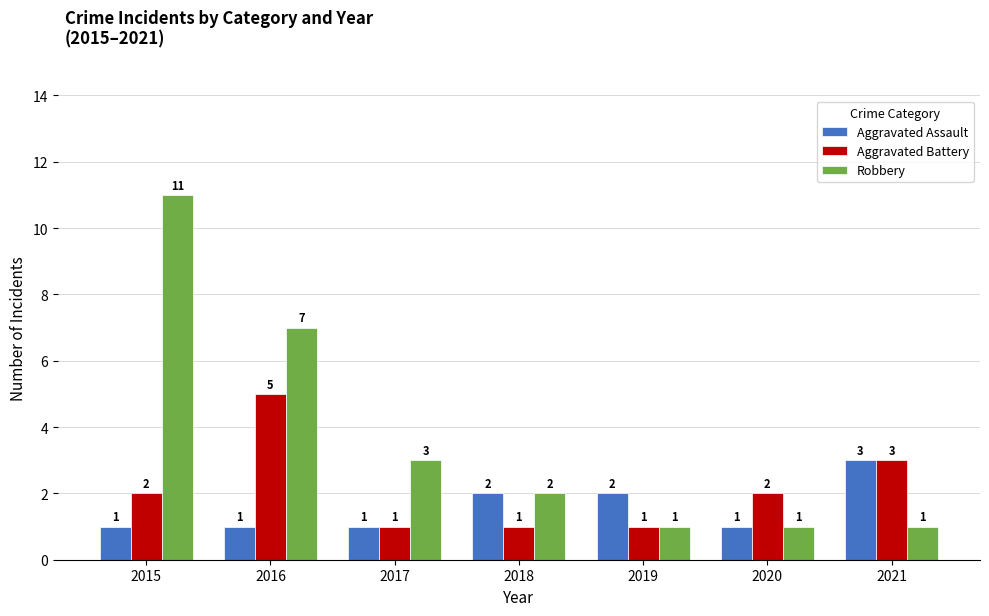

What is the value of the Aggravated Assault bar at the 4th from the left?

2